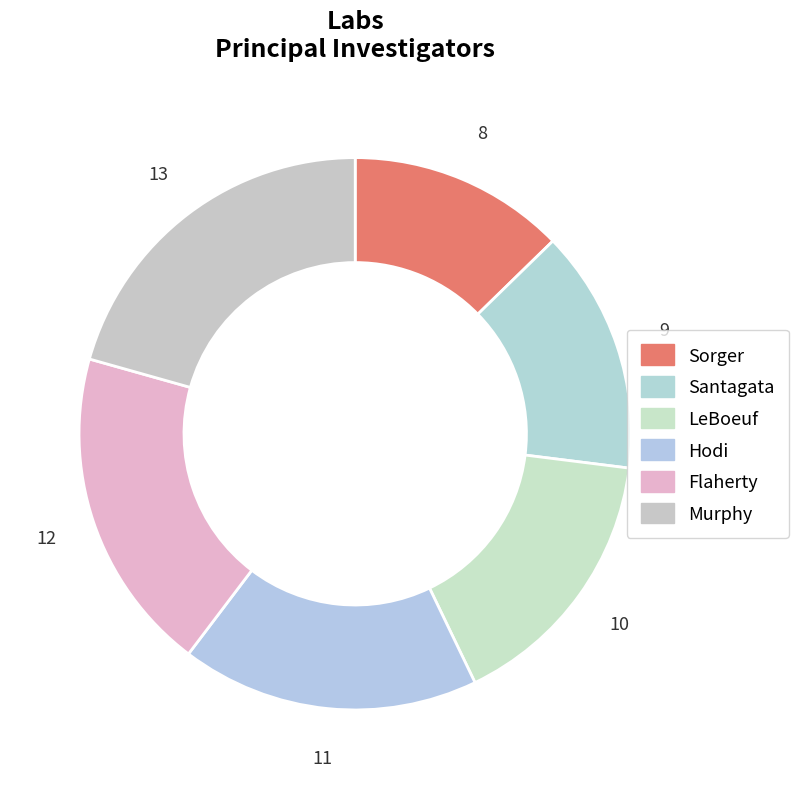

How many slices are in this pie chart?

6